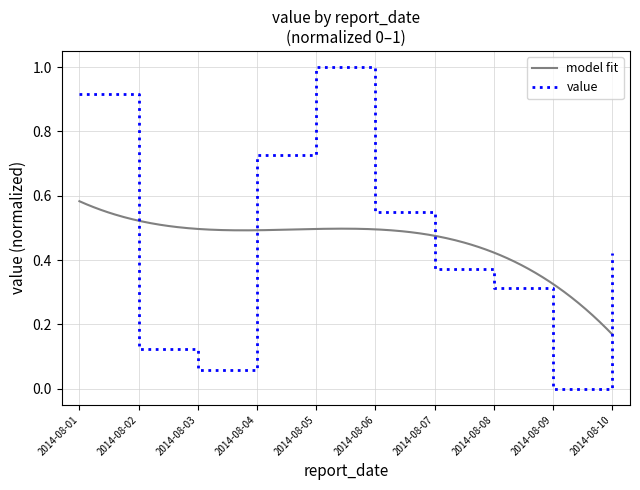

Count the number of categories in the chart.

10